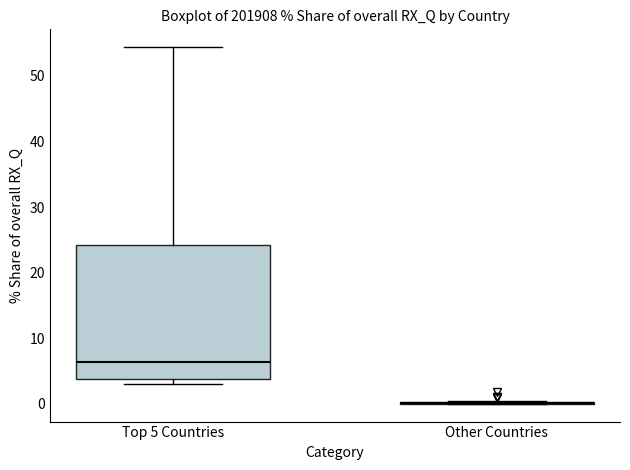

Reading left to right, read every box against the y-axis: the position of its median line, the range the box covers, and the ends of its whiskers. The values are not printed on the chart, so give them approximately, as read against the axis.

Top 5 Countries: median 6, box 4 to 24, whiskers 3 to 54
Other Countries: box collapsed to a line at 0, whiskers 0 to 0